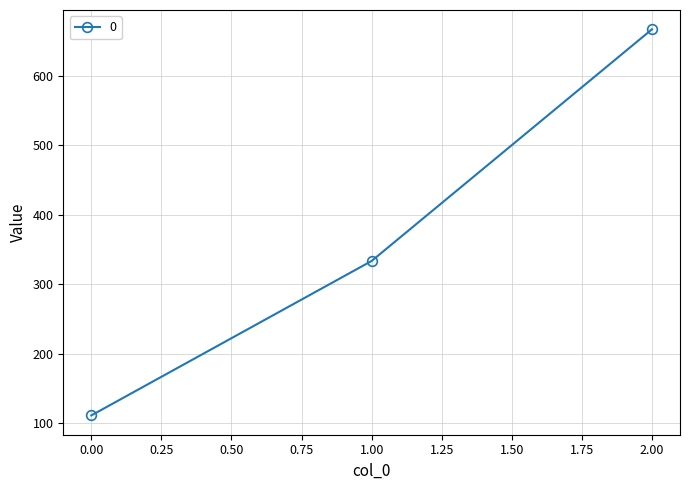

What is the change in value from 0.00 to 2.00?

+555.6